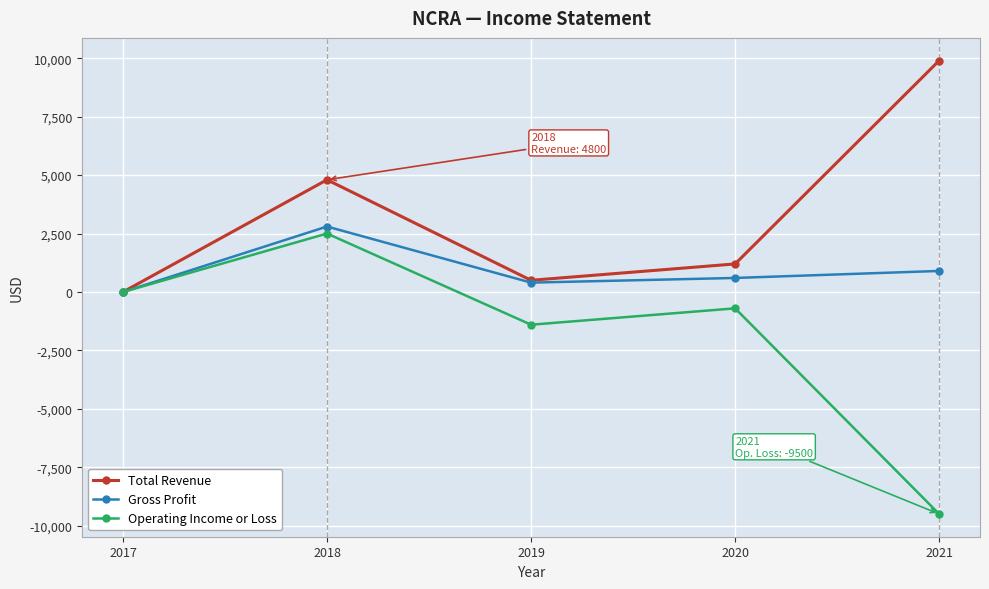

The Gross Profit series shows 600 at 2020. True or false?

True